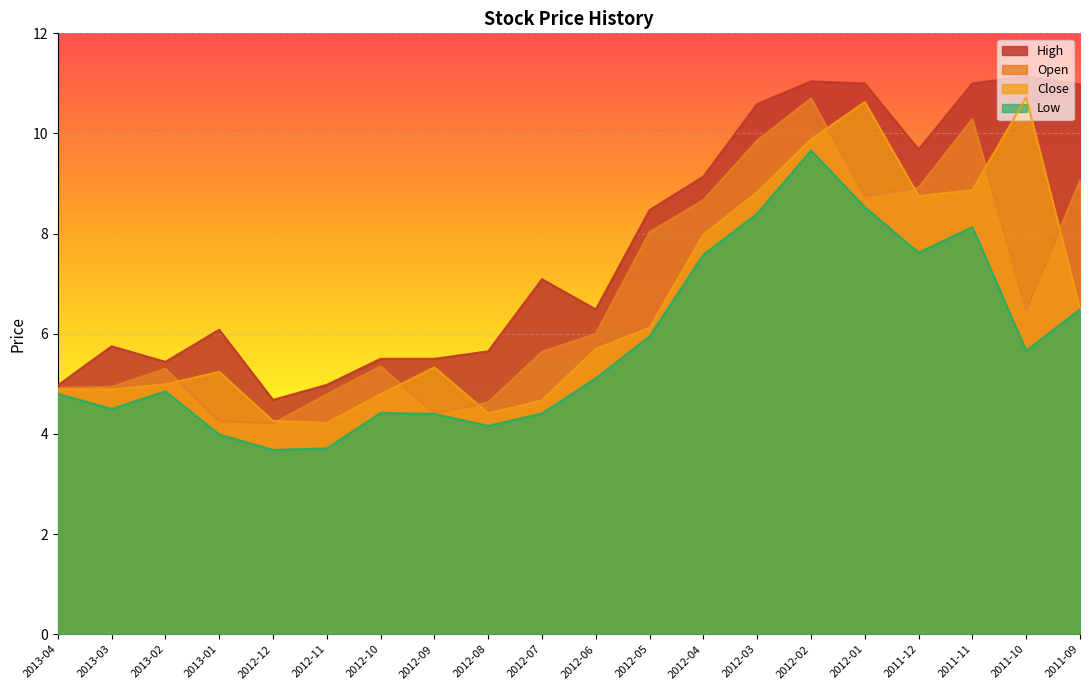

How many data points in Open are less than 6?

10